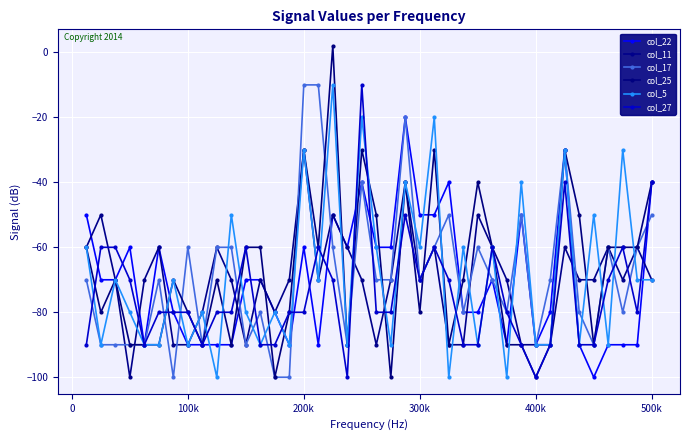

True or false: col_5 and col_27 cross at least once.

True